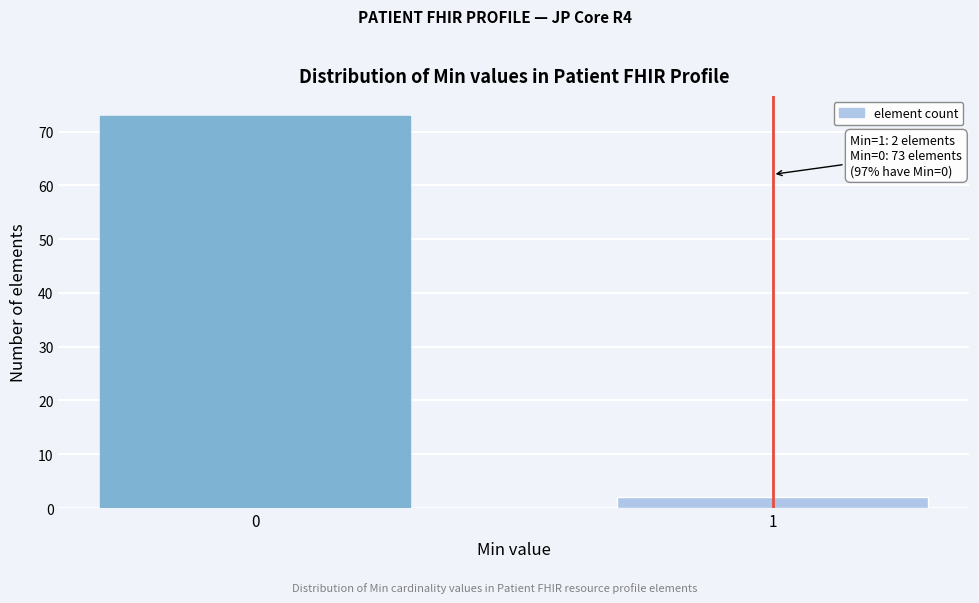

Reading left to right, what are all the values shown in this chart?

73	2